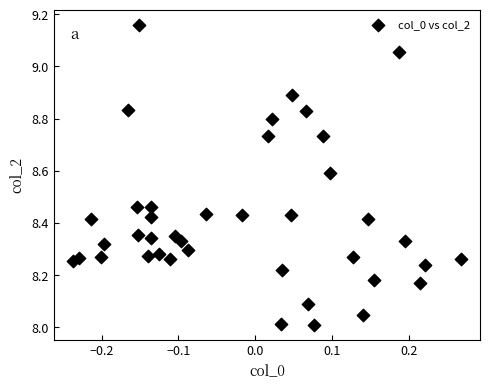

What is the range of Y values (max minus min)?

1.2